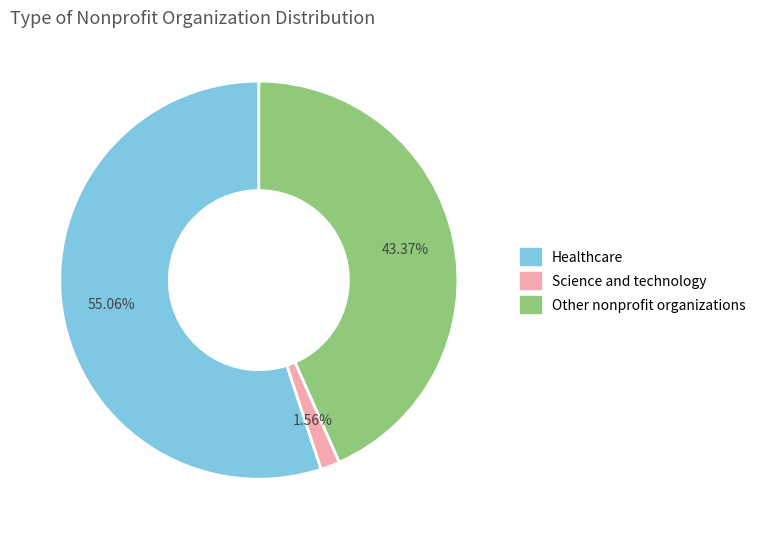

Combined, do Healthcare and Science and technology account for over 50%?

Yes